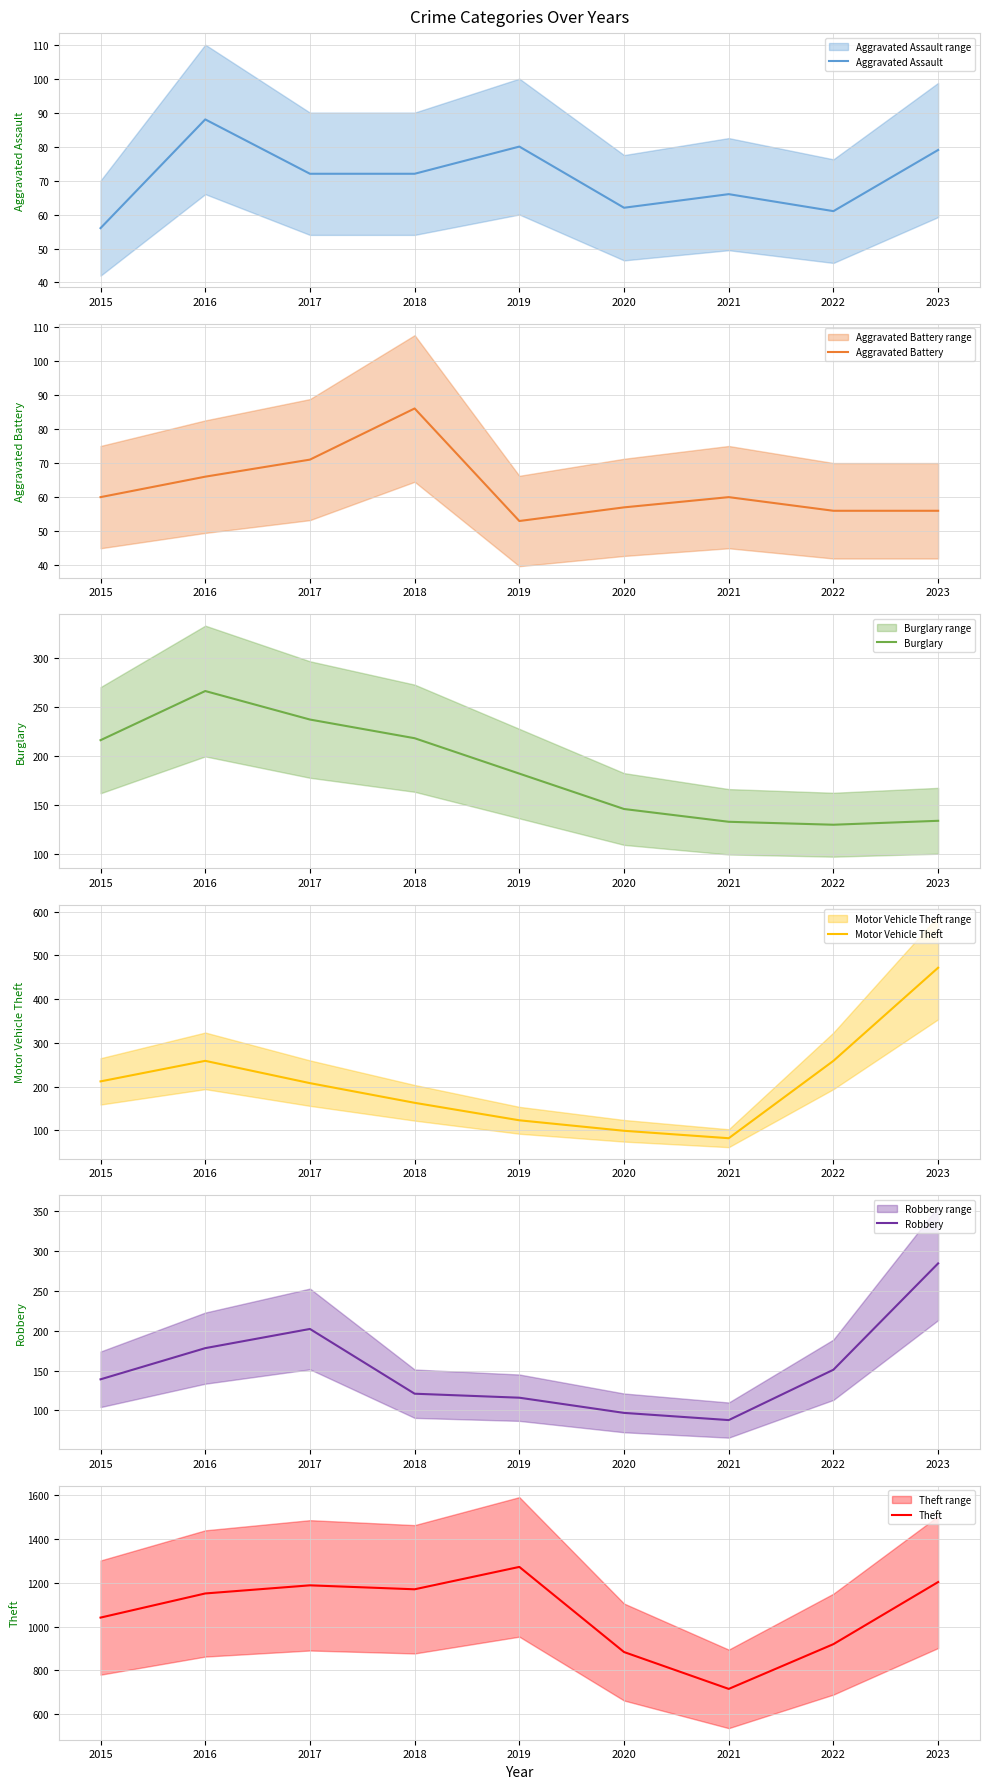

What is the value of the Theft point at the 2nd from the left?

1151